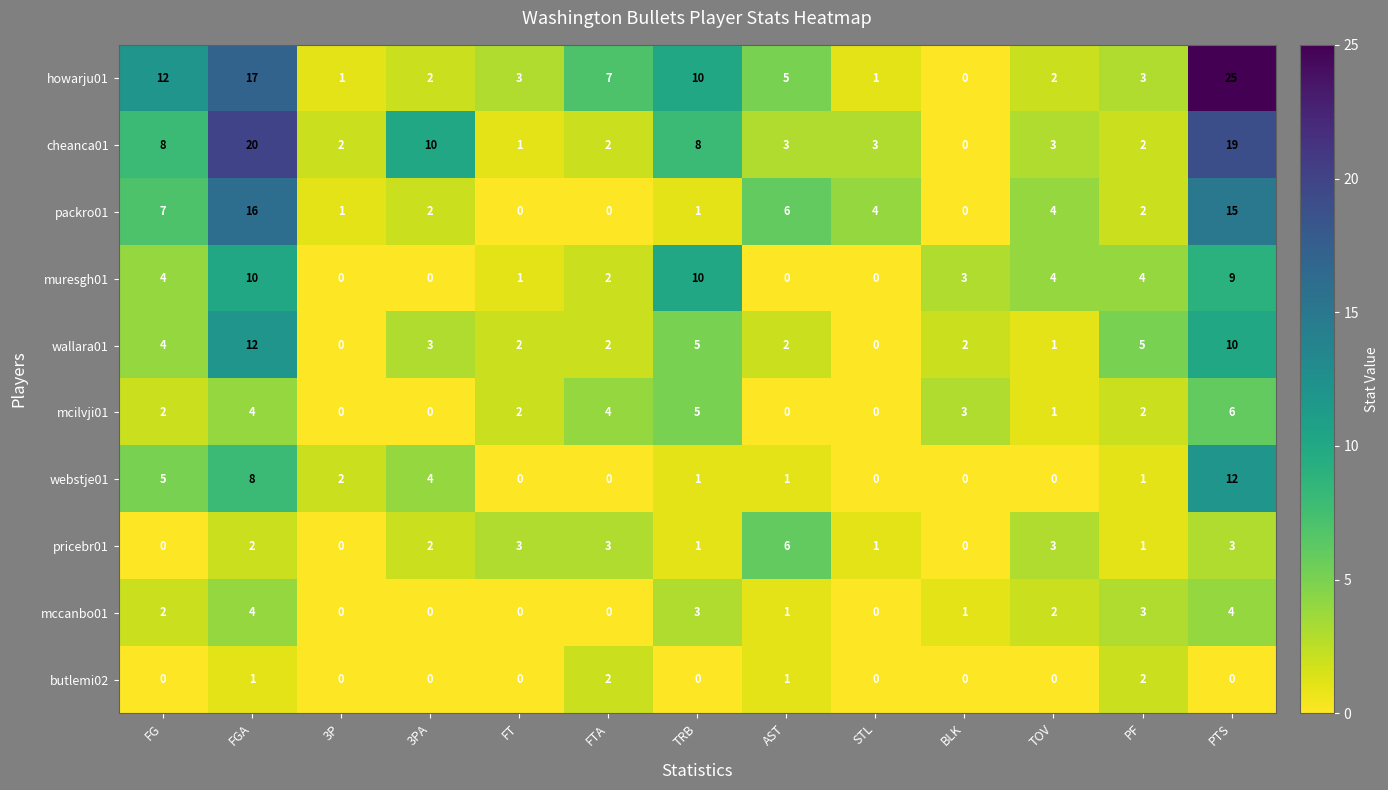

What is the sum of all butlemi02 values?

6